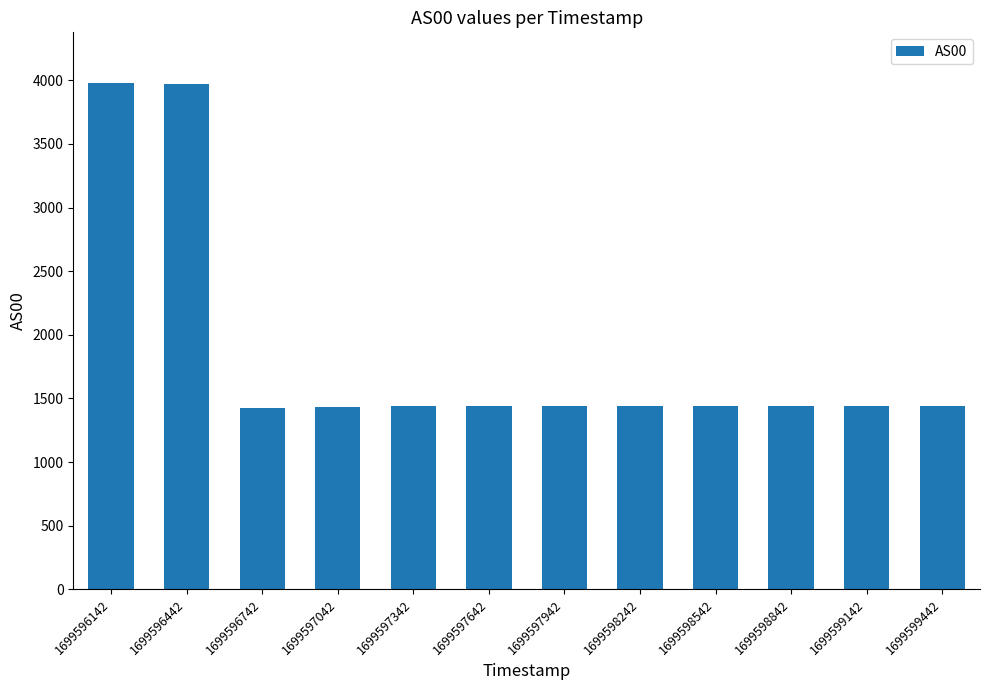

What is the greatest value displayed?

3979